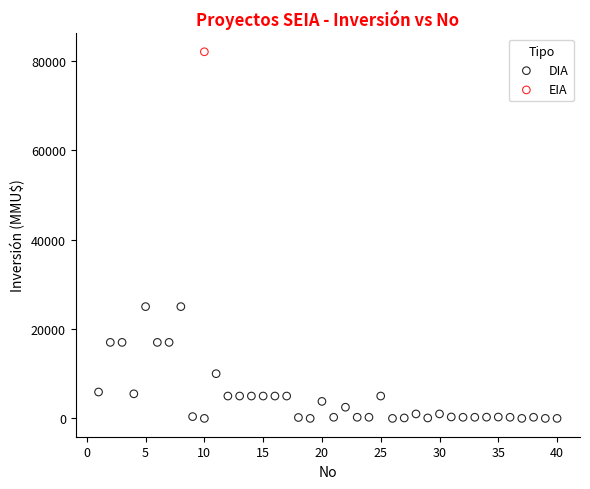

What are all the series names shown in the legend?

DIA, EIA